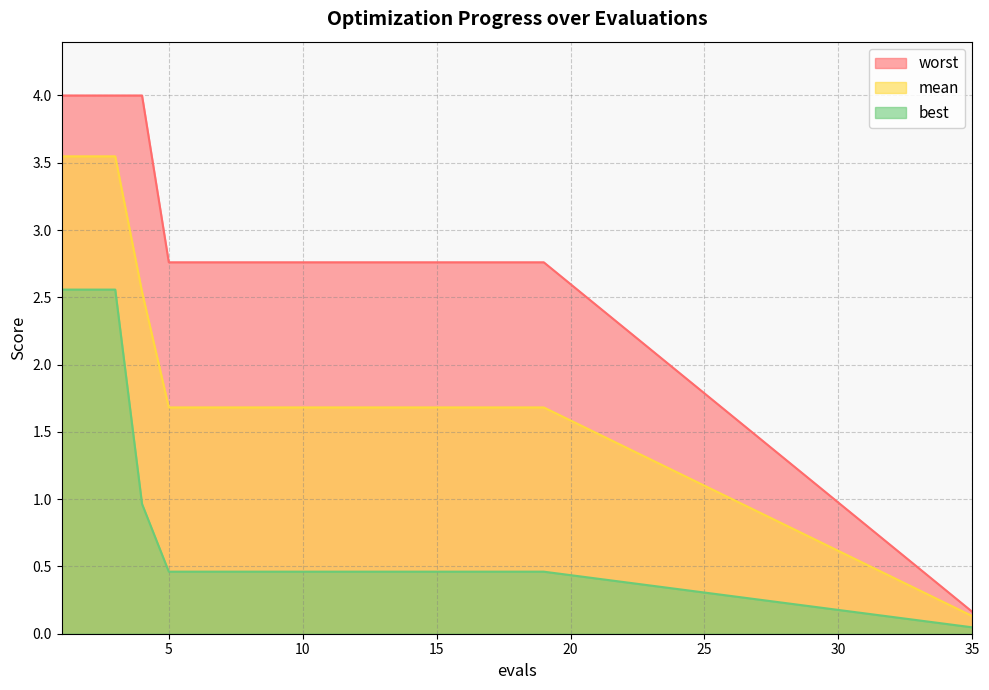

Reading left to right, extract all data points from this chart.

mean: 3.5	3.5	3.5	2.5	1.7	1.7	1.7	1.7	1.7	1.7	1.7	1.7	1.7	1.7	1.7	1.7	1.7	1.7	1.7	0.1
best: 2.6	2.6	2.6	1.0	0.5	0.5	0.5	0.5	0.5	0.5	0.5	0.5	0.5	0.5	0.5	0.5	0.5	0.5	0.5	0.0
worst: 4.0	4.0	4.0	4.0	2.8	2.8	2.8	2.8	2.8	2.8	2.8	2.8	2.8	2.8	2.8	2.8	2.8	2.8	2.8	0.2